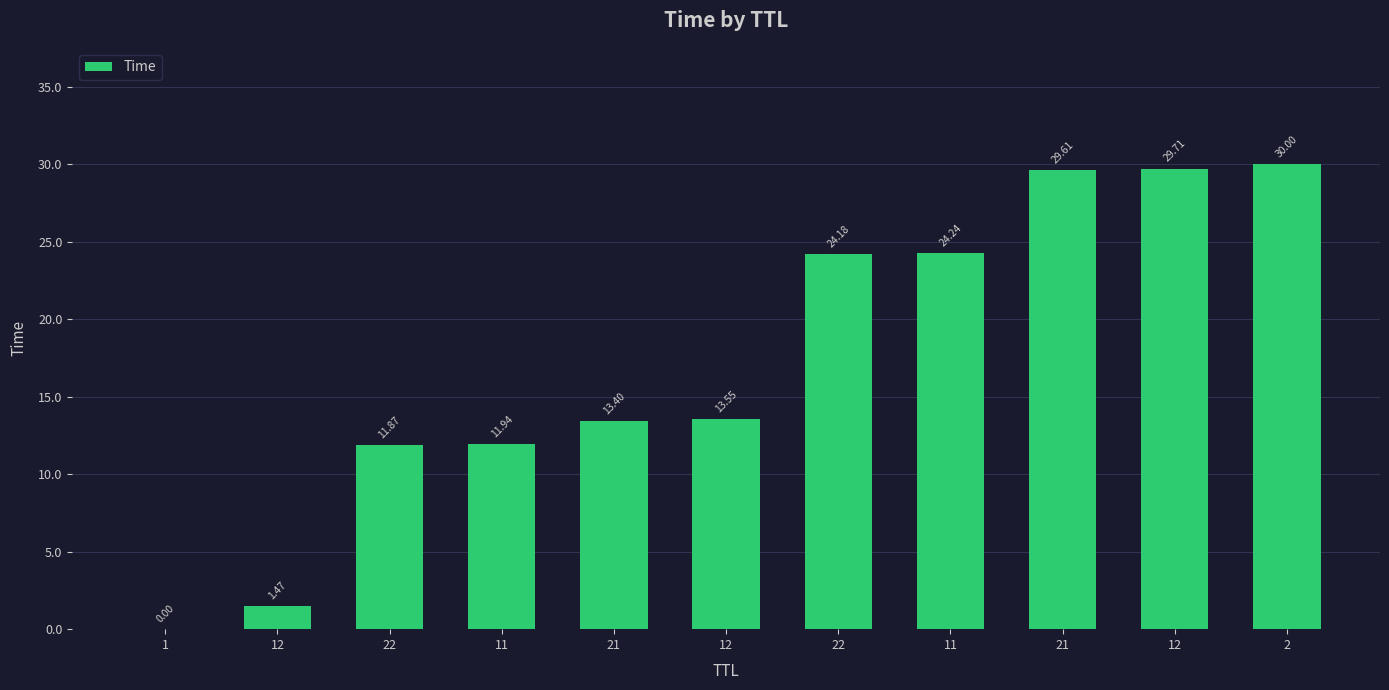

Are the bars horizontal?

No